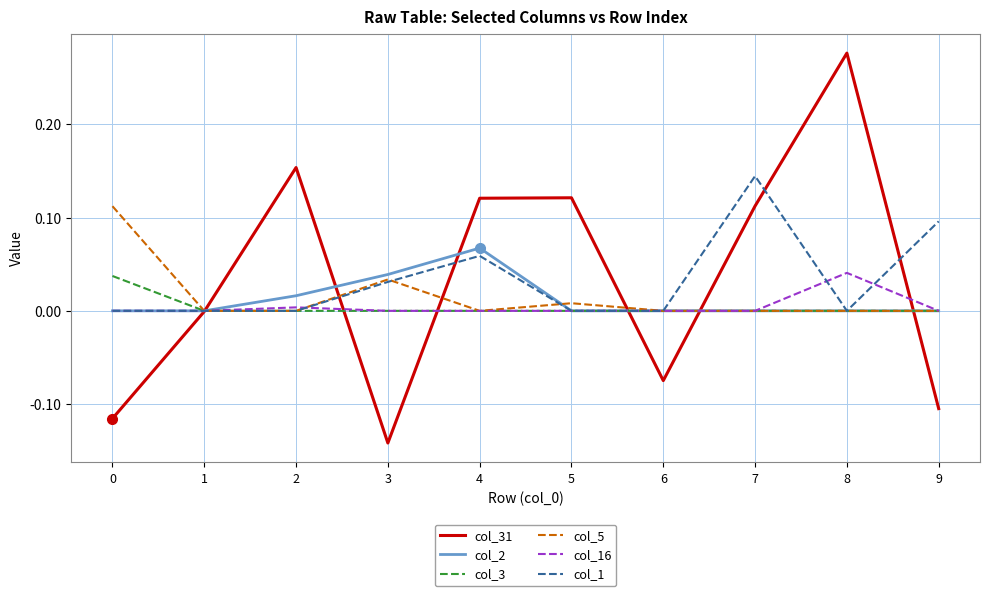

Which series has the widest spread of values?

col_31